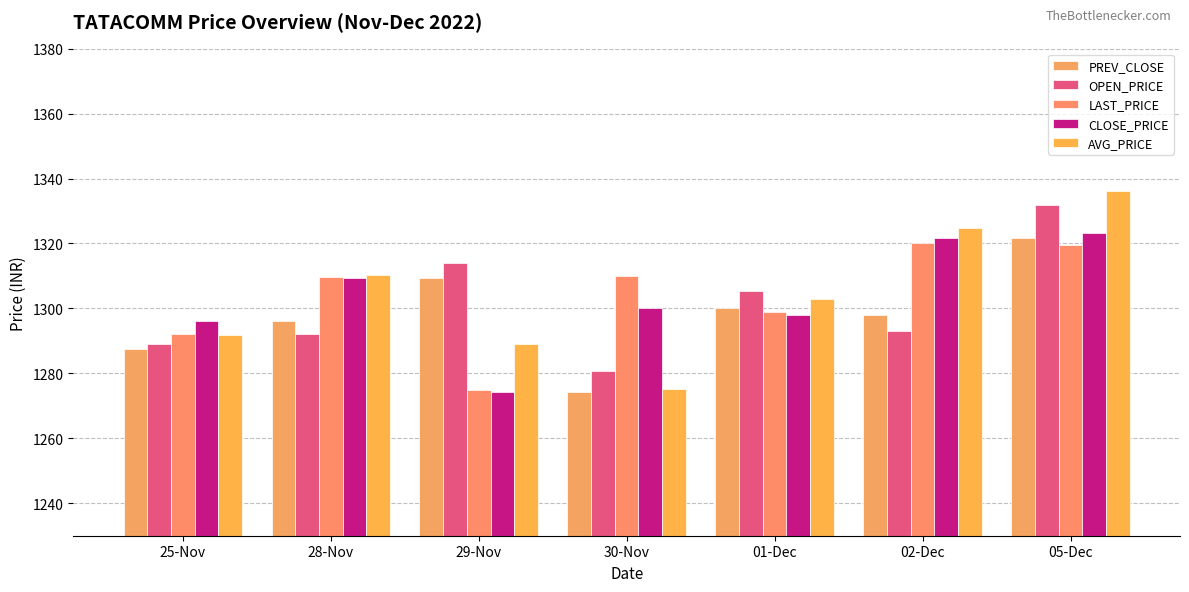

Which has a higher value, 01-Dec or 30-Nov?

01-Dec